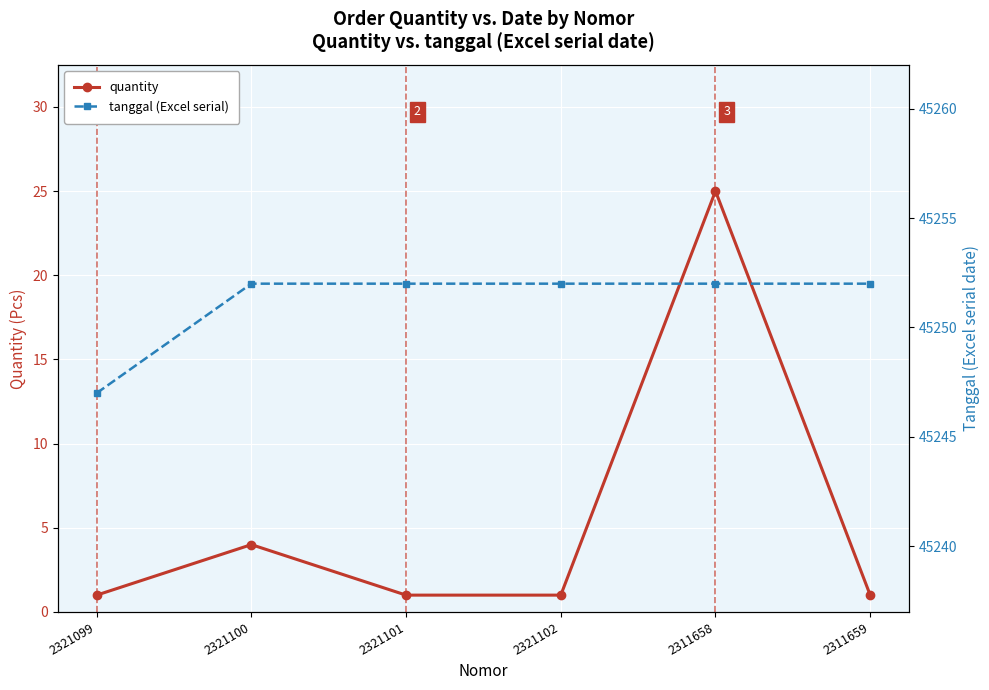

Rank the series by their maximum value, from highest to lowest.

tanggal (Excel serial), quantity